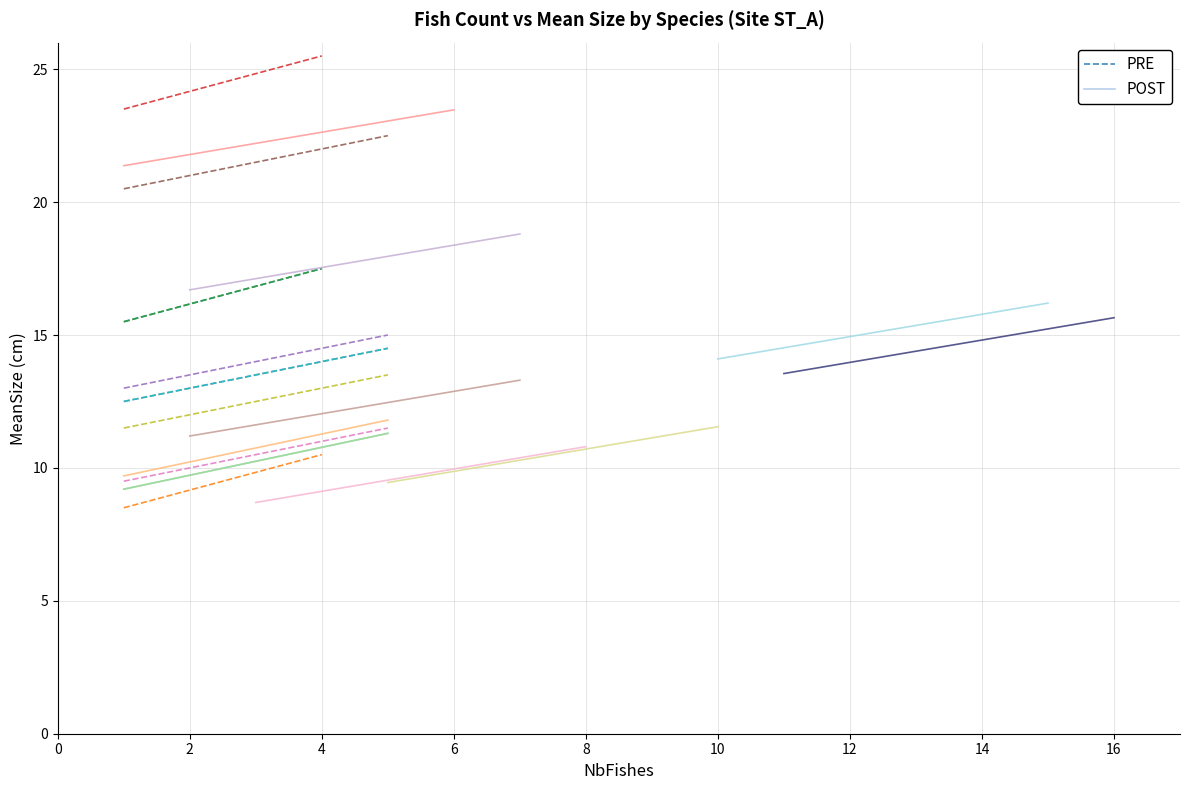

What is the sum of all PRE values?

82.5